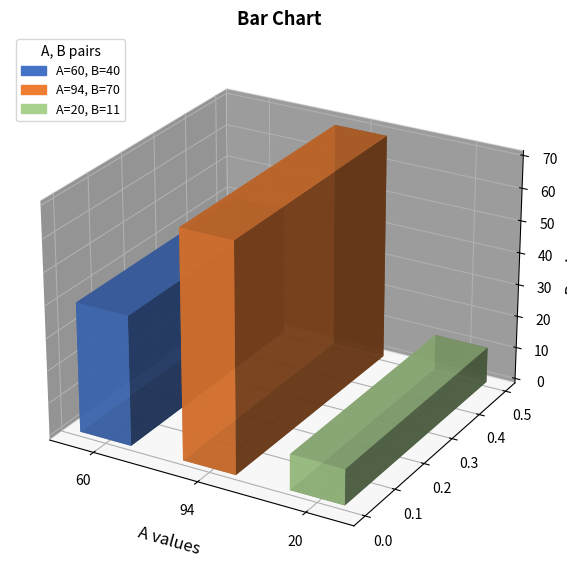

List the labels in order of value, largest first.

94, 60, 20